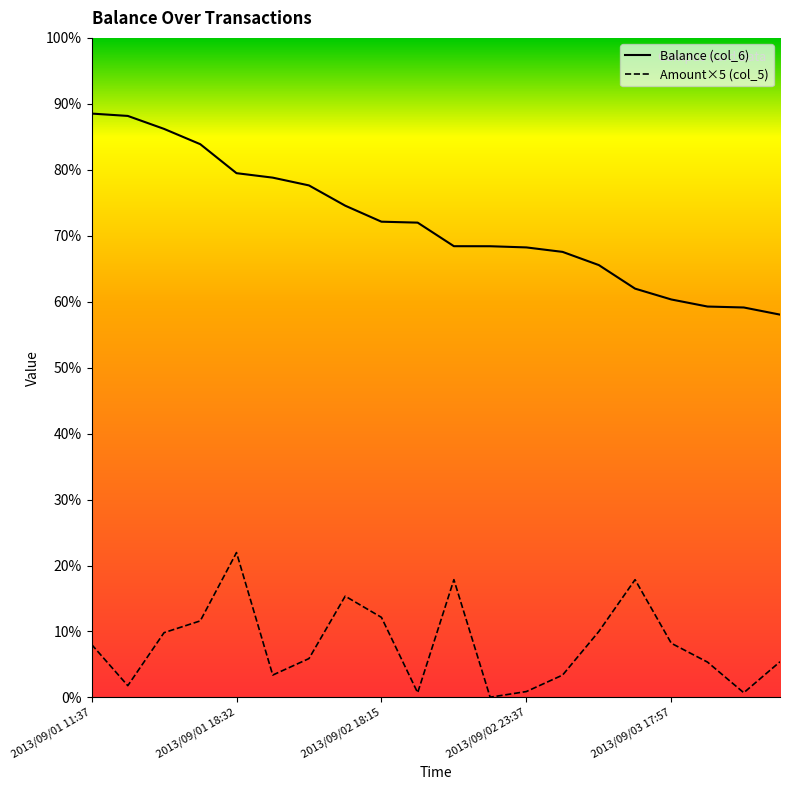

What is the label of the 1st point from the left?

2013/09/01 11:37